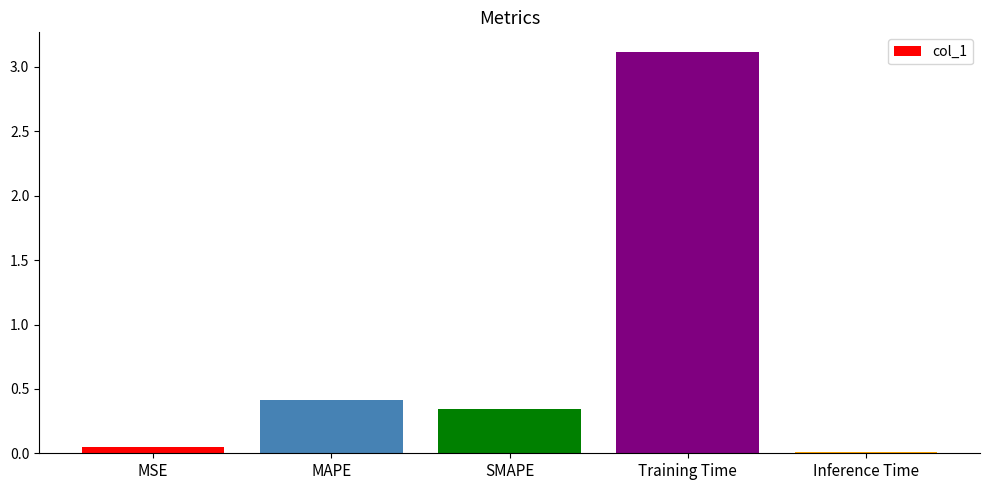

What is the change in value from MAPE to Training Time?

+2.7